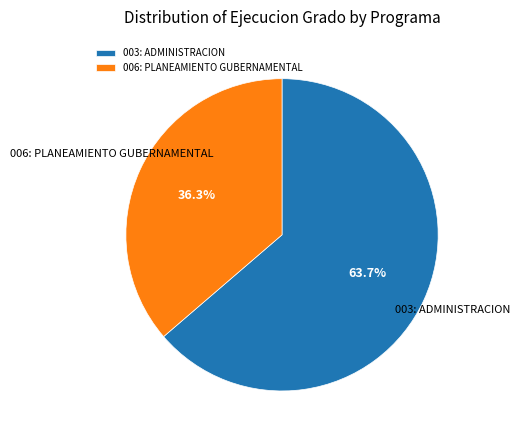

What is the smallest slice in the pie chart?

006: PLANEAMIENTO GUBERNAMENTAL